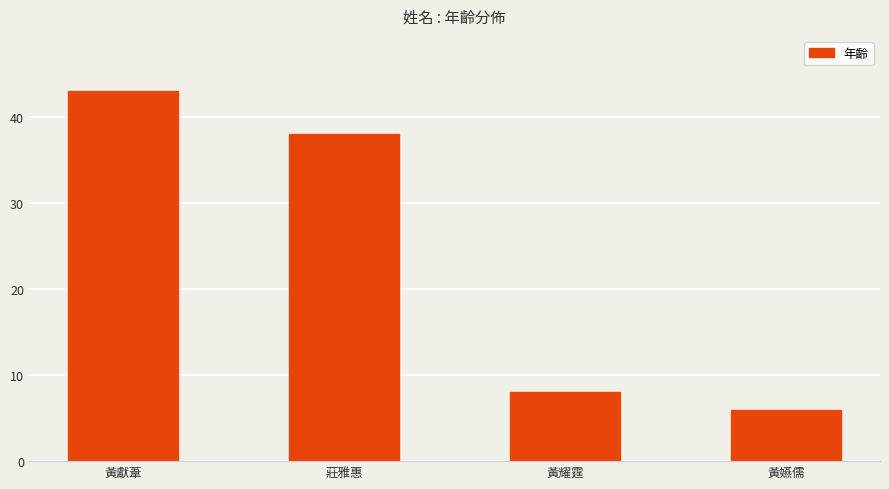

What position from the right is 莊雅惠?

3